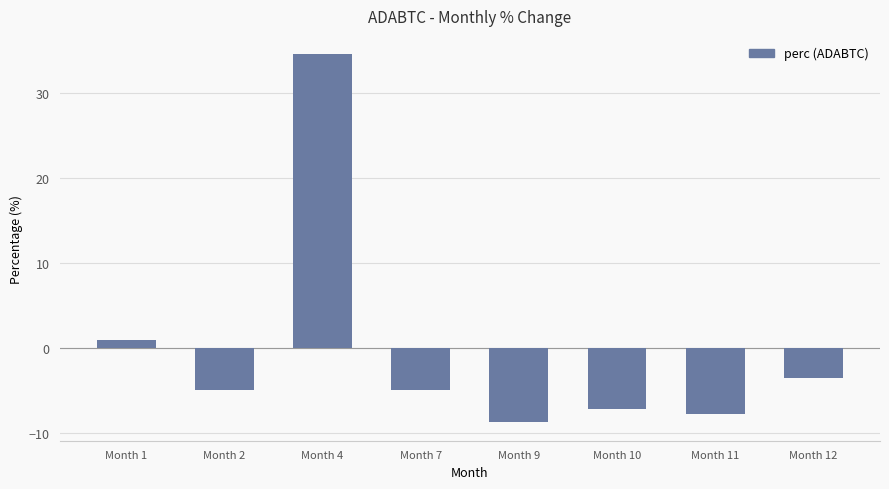

Count the number of values greater than -4.

3